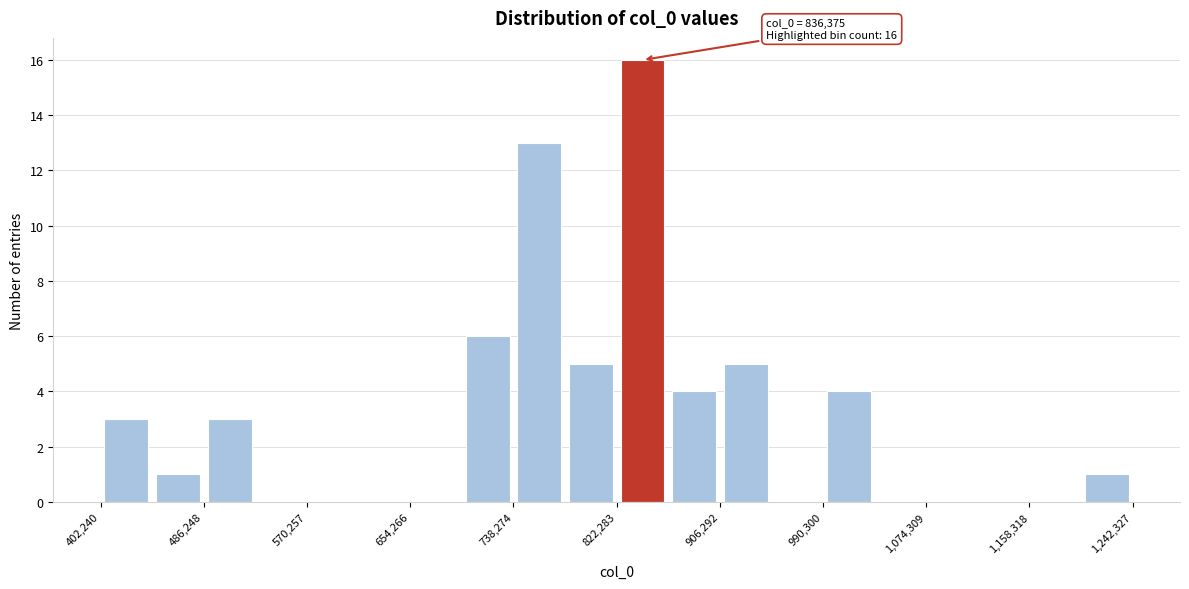

Over which range of the x-axis is the bar tallest?

820000 to 860000